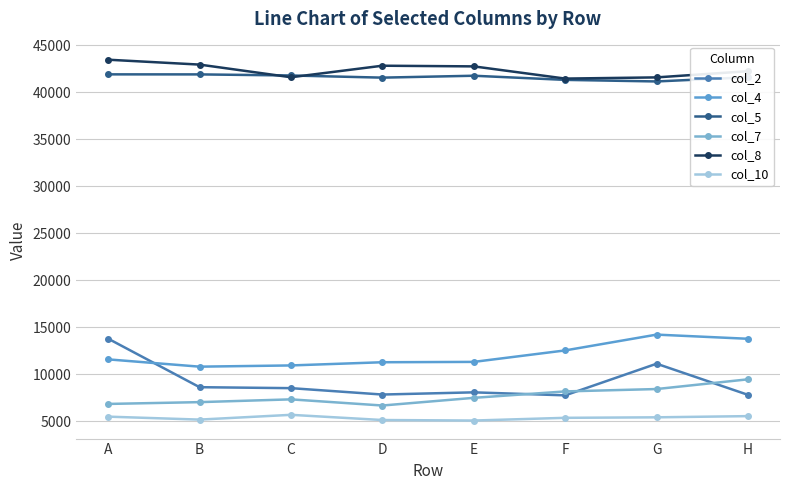

The col_8 series shows 16359 at H. True or false?

False